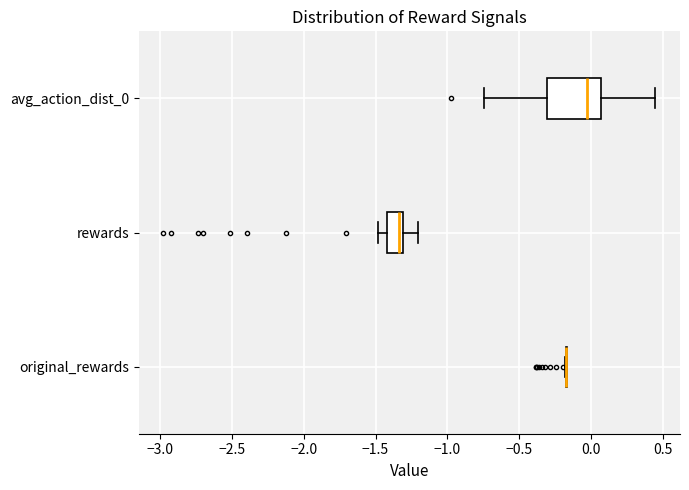

Comparing the boxes themselves (not the whiskers), which one is the widest?

avg_action_dist_0